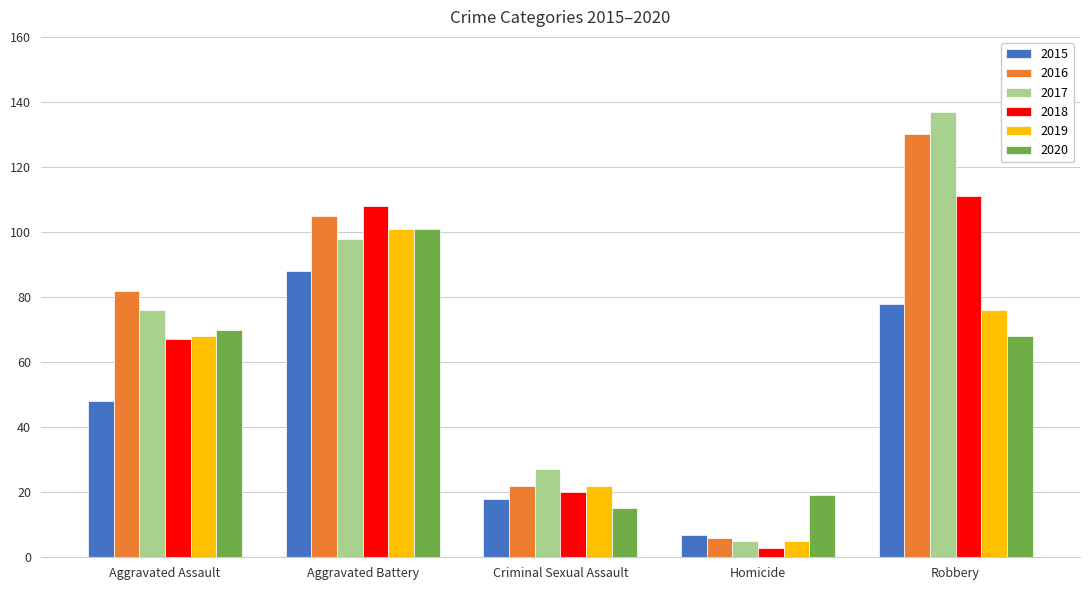

At which label is 2019 closest to 53?

Aggravated Assault